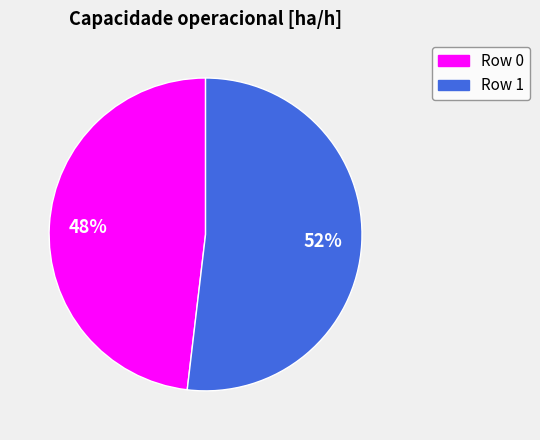

Does any single category account for the majority?

Yes